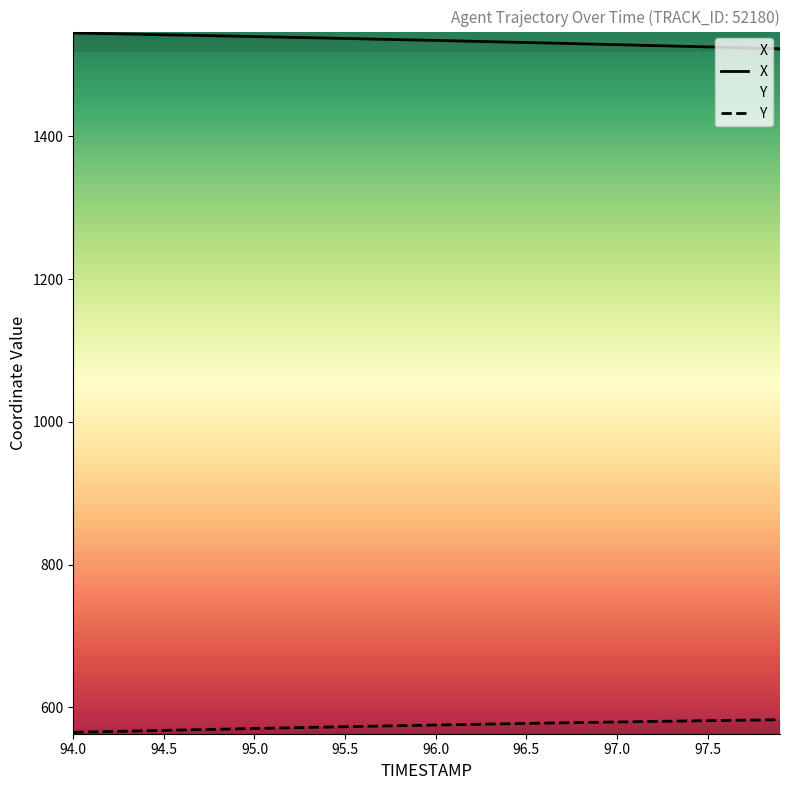

What is the spread (max minus min) of values at 97.0?

948.9